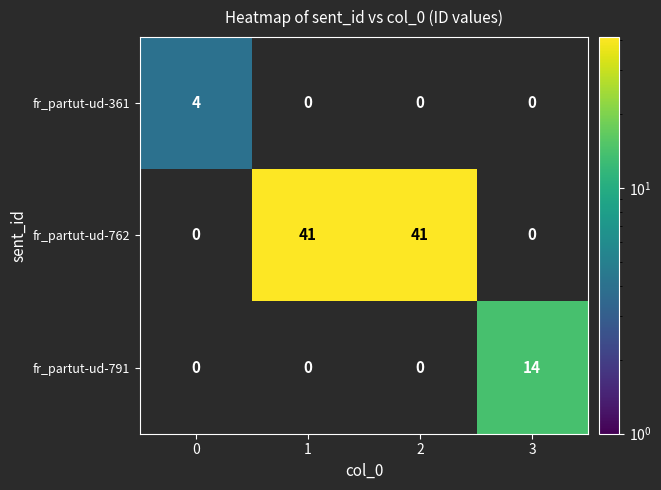

True or false: fr_partut-ud-791 has a value of 24 at 3.

False